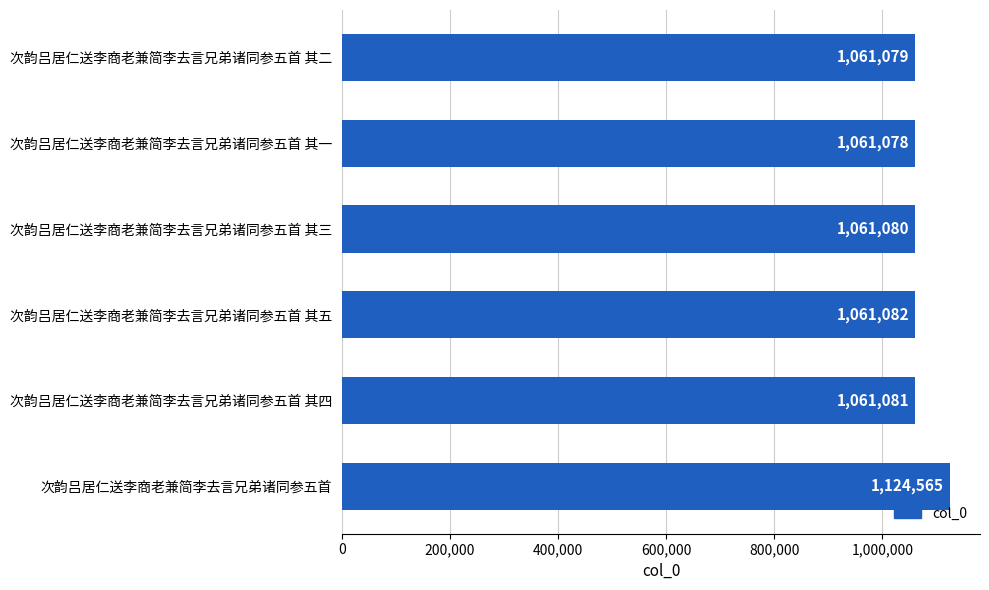

Does the chart contain stacked bars?

No